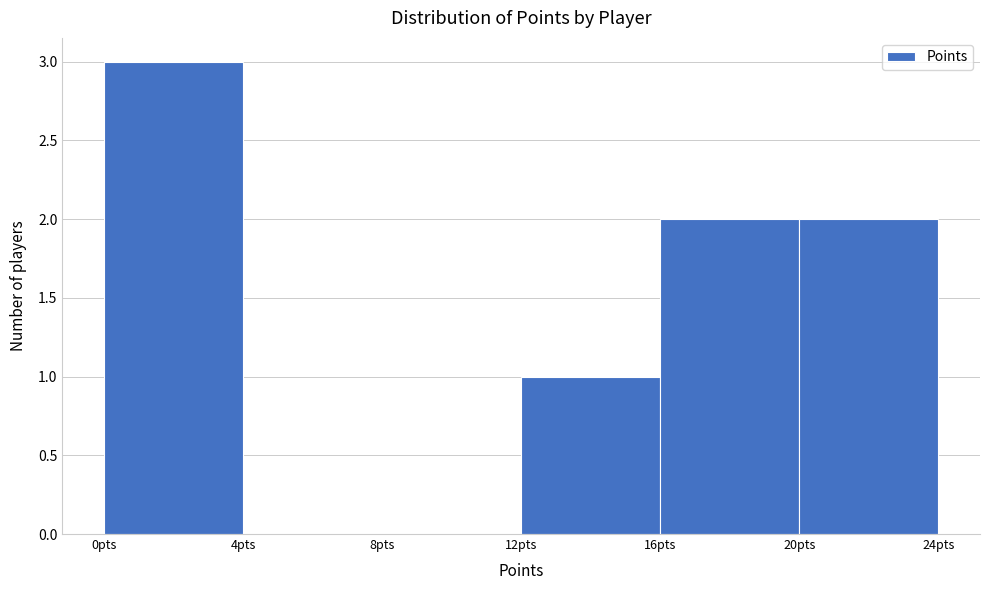

Reading left to right, transcribe this chart: for each bar, give the range it covers on the x-axis and its height. The values are not printed on the chart, so give them approximately, as read against the axis.

0 to 4: 3
4 to 8: 0
8 to 12: 0
12 to 16: 1
16 to 20: 2
20 to 24: 2